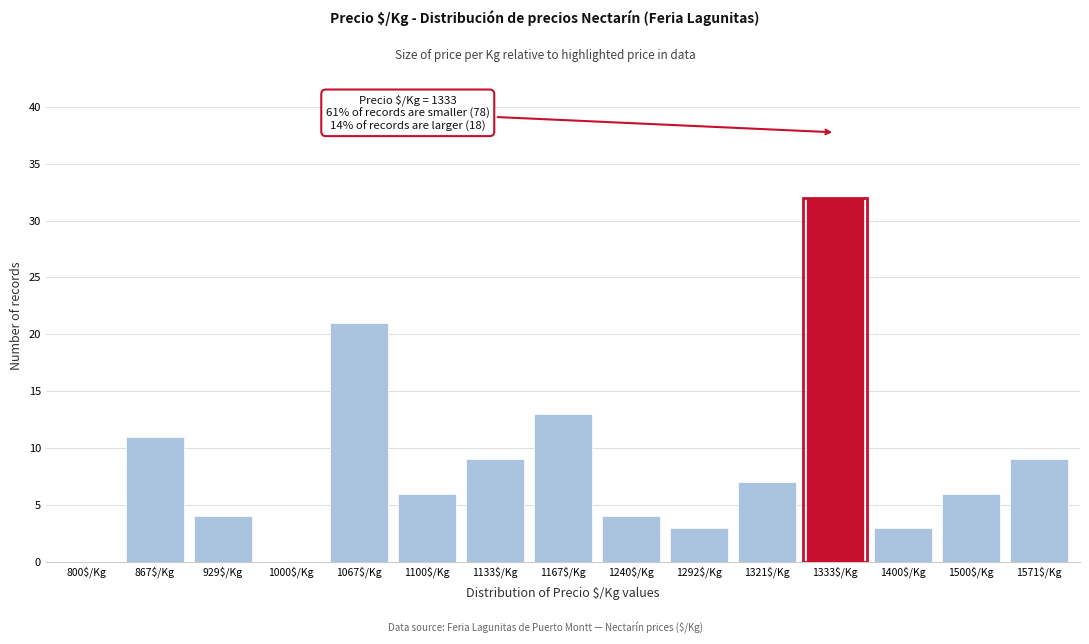

What is the maximum value shown in the chart?

32